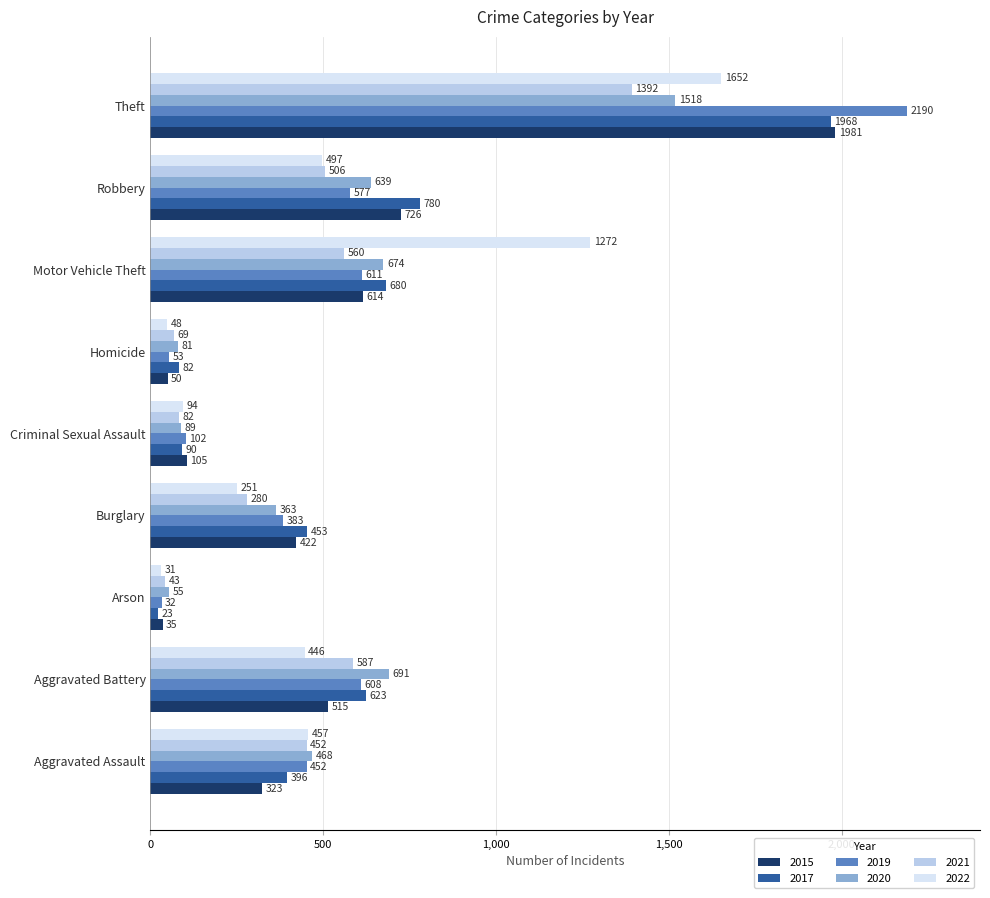

Where is 2017 nearest to the value 995?

Robbery